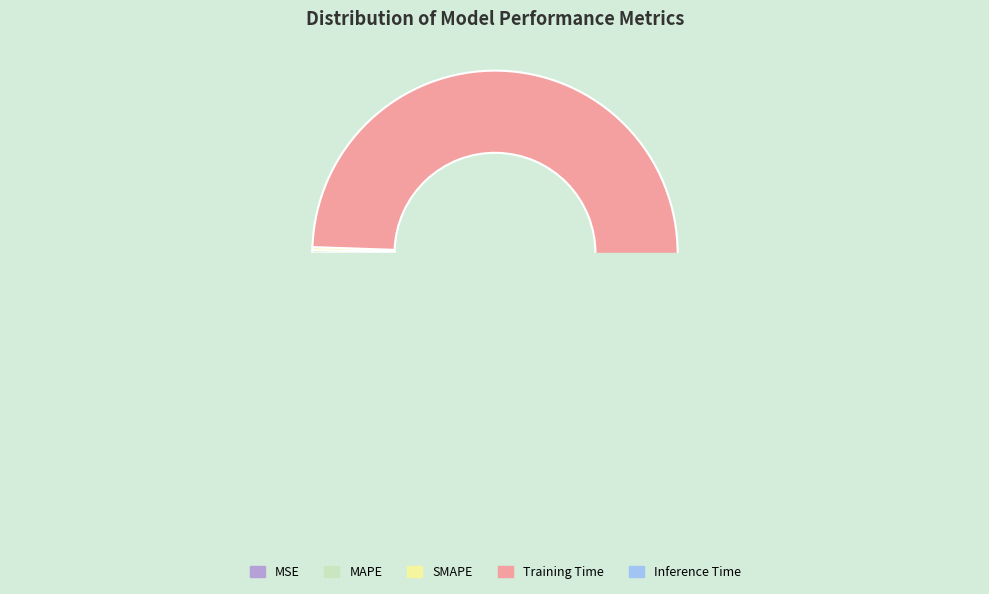

Is it true that SMAPE is 11% of the pie?

False